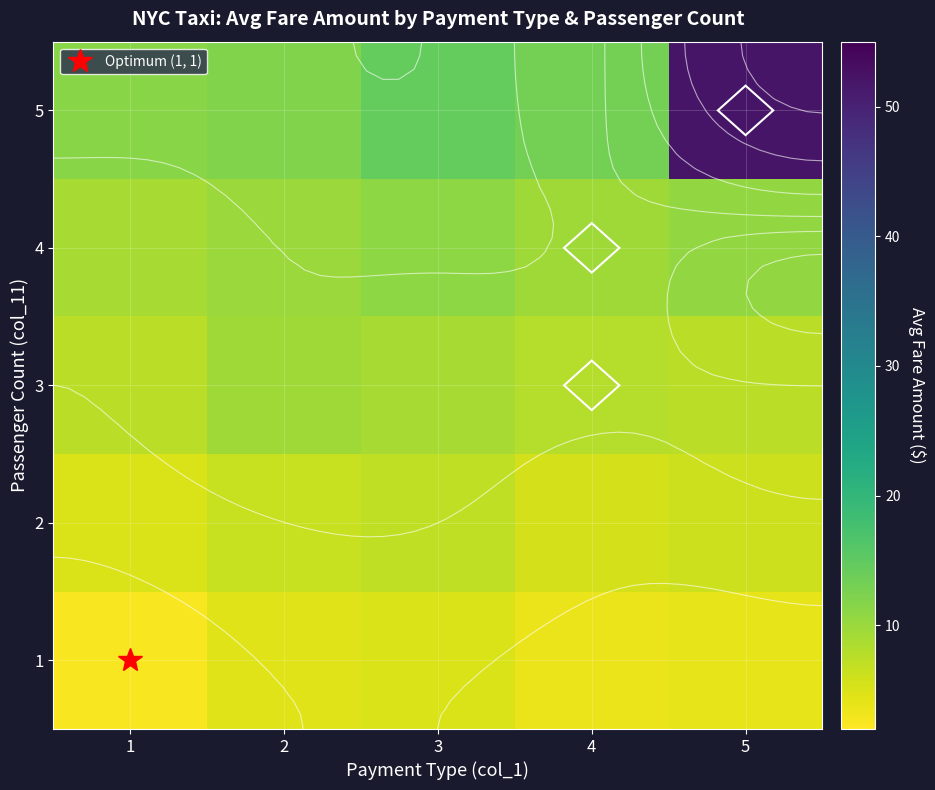

List the labels in order of 3 value, smallest first.

1, 5, 4, 3, 2